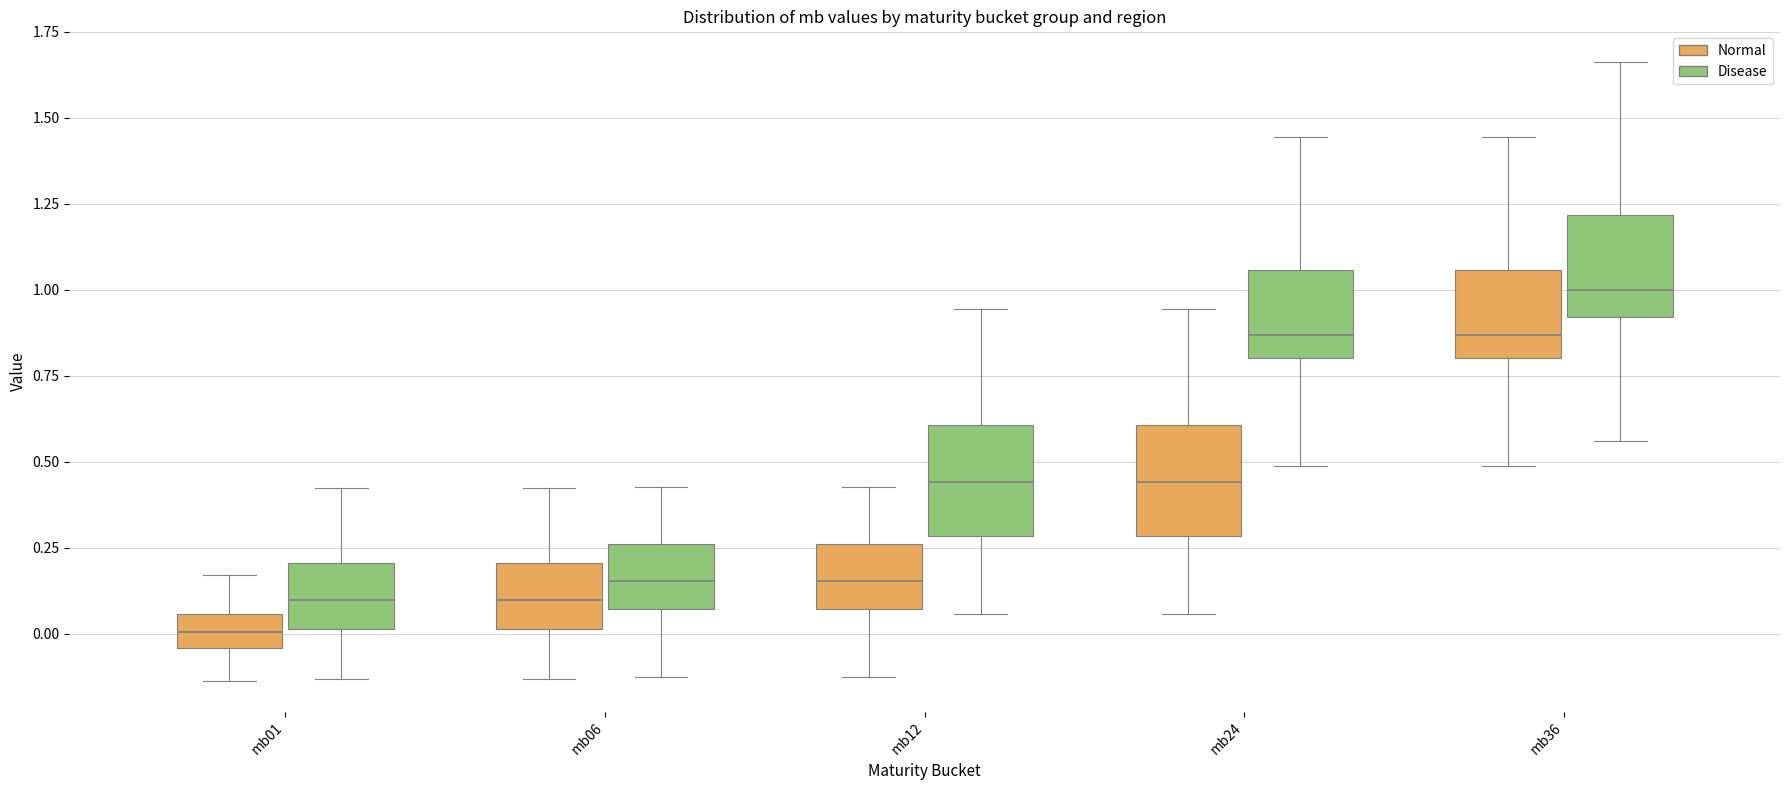

Reading left to right, read every box against the y-axis: the position of its median line, the range the box covers, and the ends of its whiskers. The values are not printed on the chart, so give them approximately, as read against the axis.

mb01 (Normal): median 0.00, box -0.05 to 0.05, whiskers -0.15 to 0.15
mb01 (Disease): median 0.10, box 0.00 to 0.20, whiskers -0.15 to 0.40
mb06 (Normal): median 0.10, box 0.00 to 0.20, whiskers -0.15 to 0.40
mb06 (Disease): median 0.15, box 0.05 to 0.25, whiskers -0.15 to 0.45
mb12 (Normal): median 0.15, box 0.05 to 0.25, whiskers -0.15 to 0.45
mb12 (Disease): median 0.45, box 0.30 to 0.60, whiskers 0.05 to 0.95
mb24 (Normal): median 0.45, box 0.30 to 0.60, whiskers 0.05 to 0.95
mb24 (Disease): median 0.85, box 0.80 to 1.05, whiskers 0.50 to 1.45
mb36 (Normal): median 0.85, box 0.80 to 1.05, whiskers 0.50 to 1.45
mb36 (Disease): median 1.00, box 0.90 to 1.20, whiskers 0.55 to 1.65